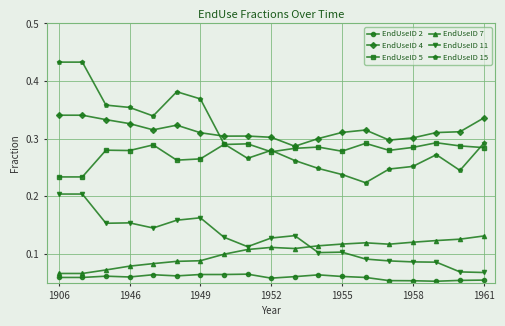

Which series has the widest spread of values?

EndUseID 15